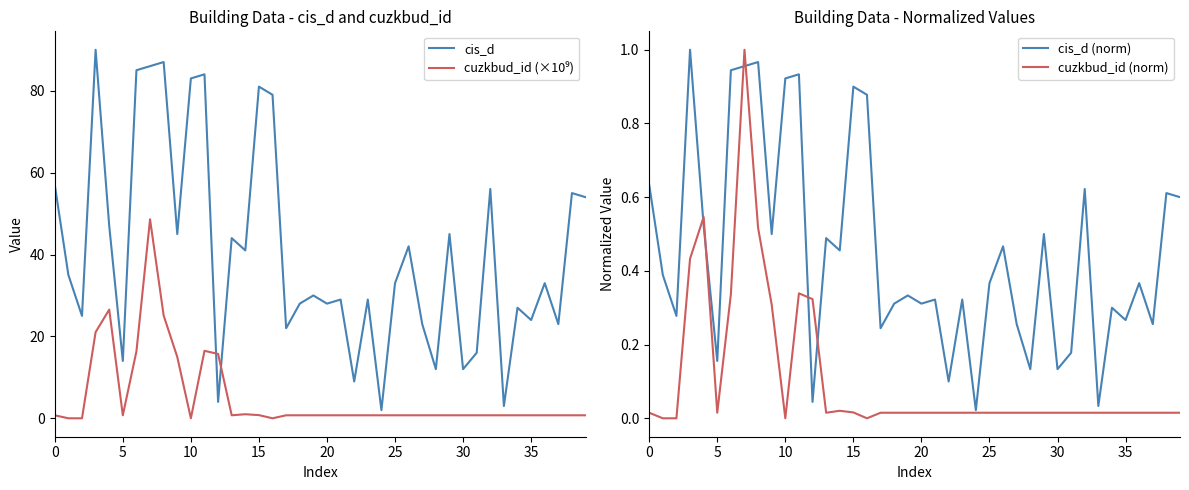

Which series has the largest range (max minus min)?

cis_d